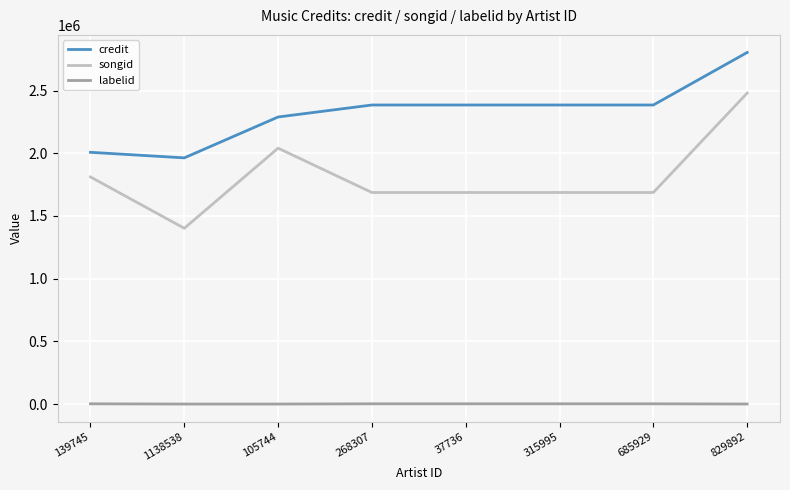

How many lines are shown in the chart?

3